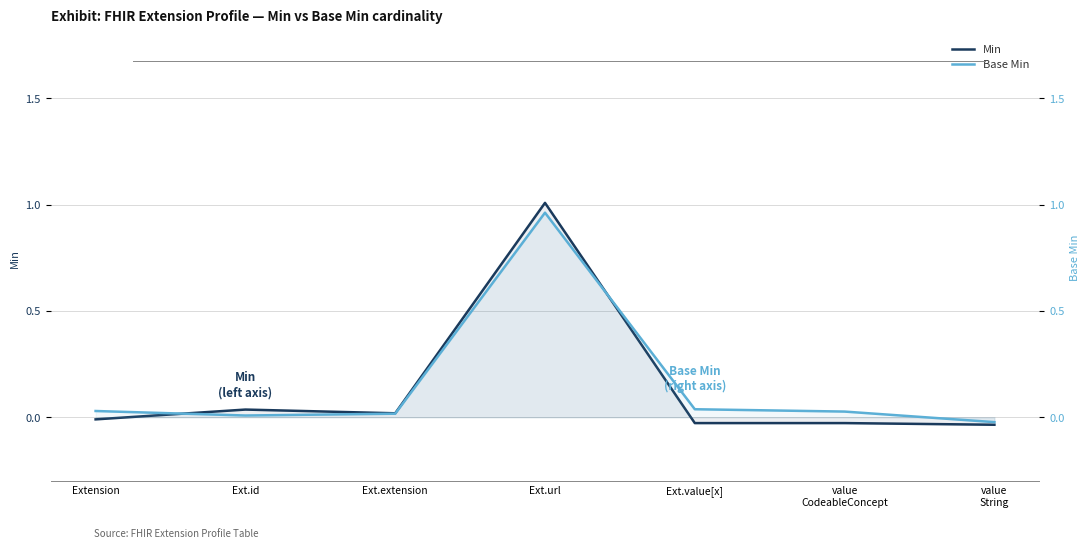

What is the difference between the maximum and minimum values in the Base Min series?

1.0